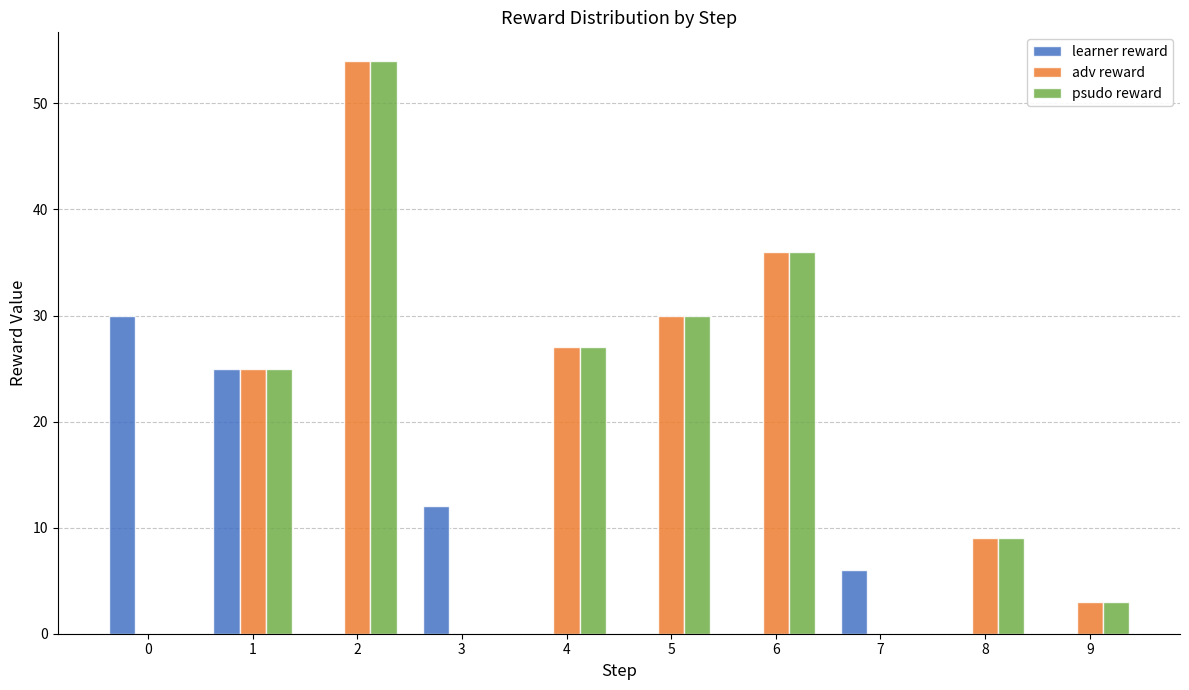

Read the psudo reward value at 1, to the nearest 5.

25